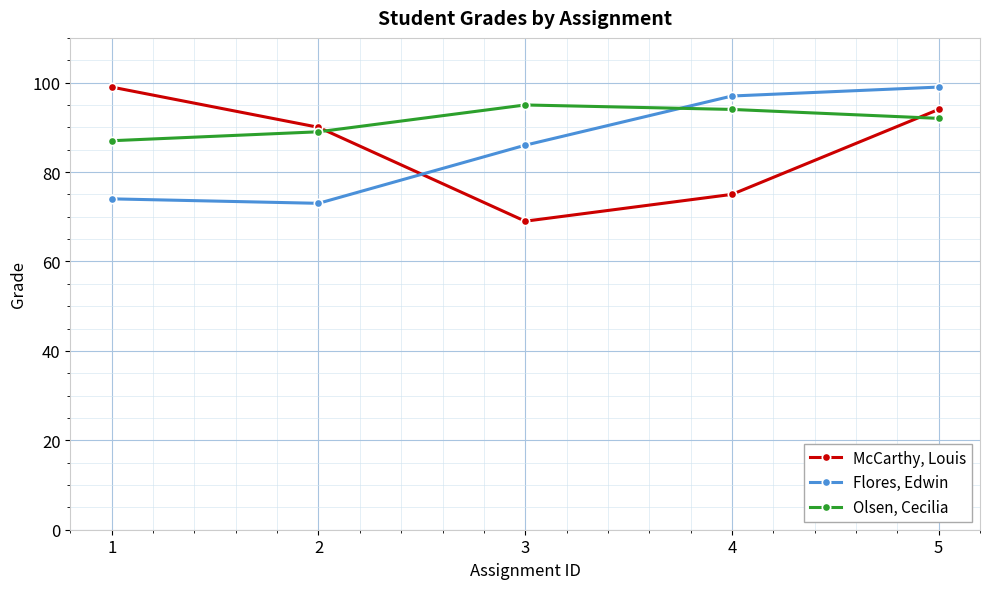

Is the value of Olsen, Cecilia at 5 greater than the value of McCarthy, Louis at 4?

Yes